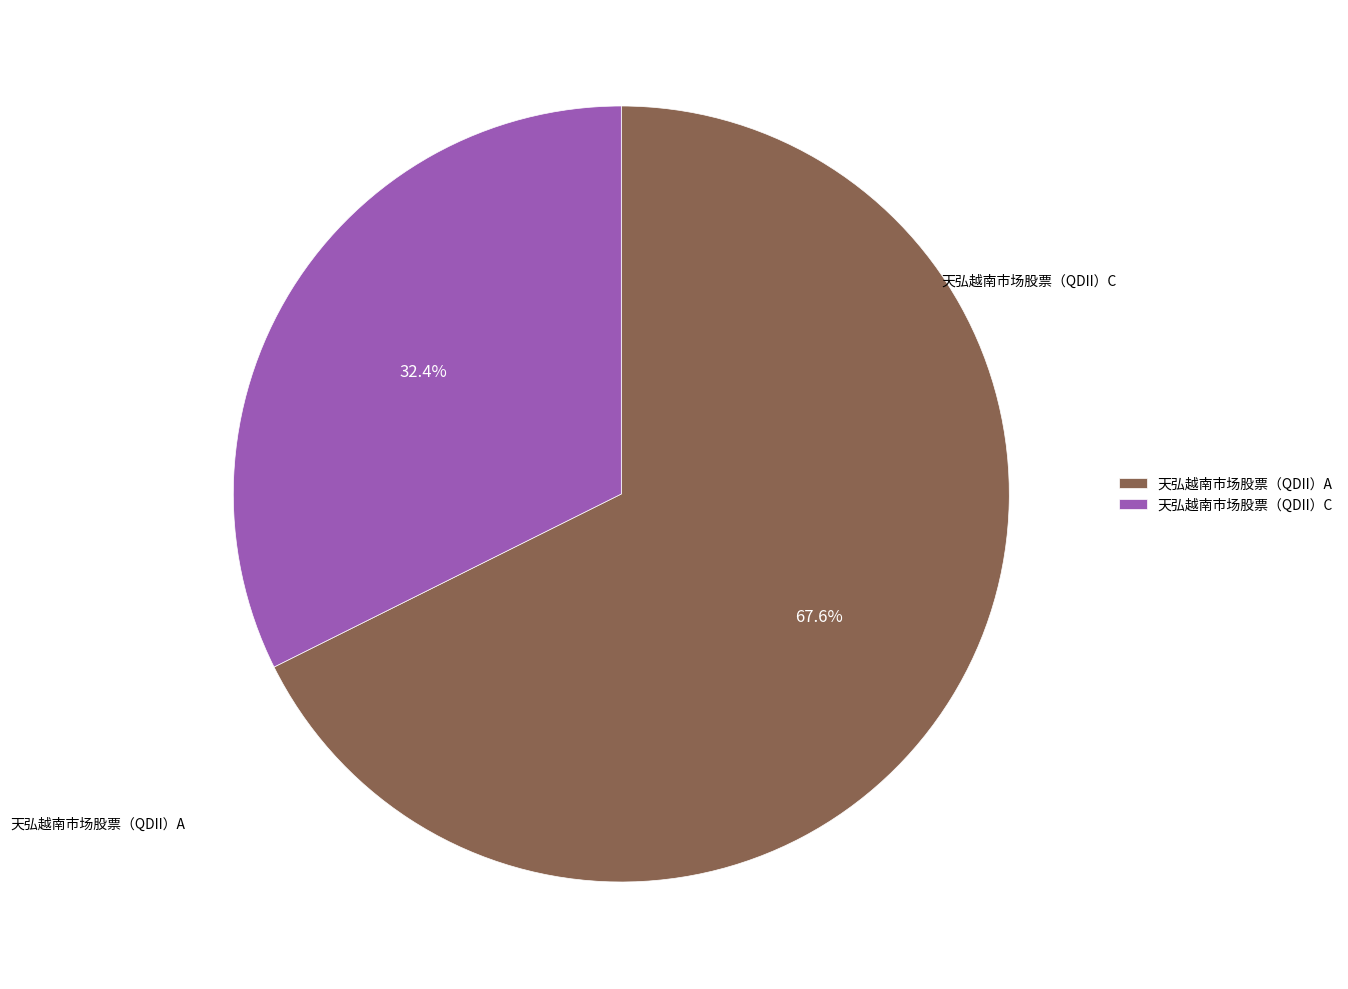

What percentage is the 天弘越南市场股票（QDII）C slice, to the nearest percent?

32%